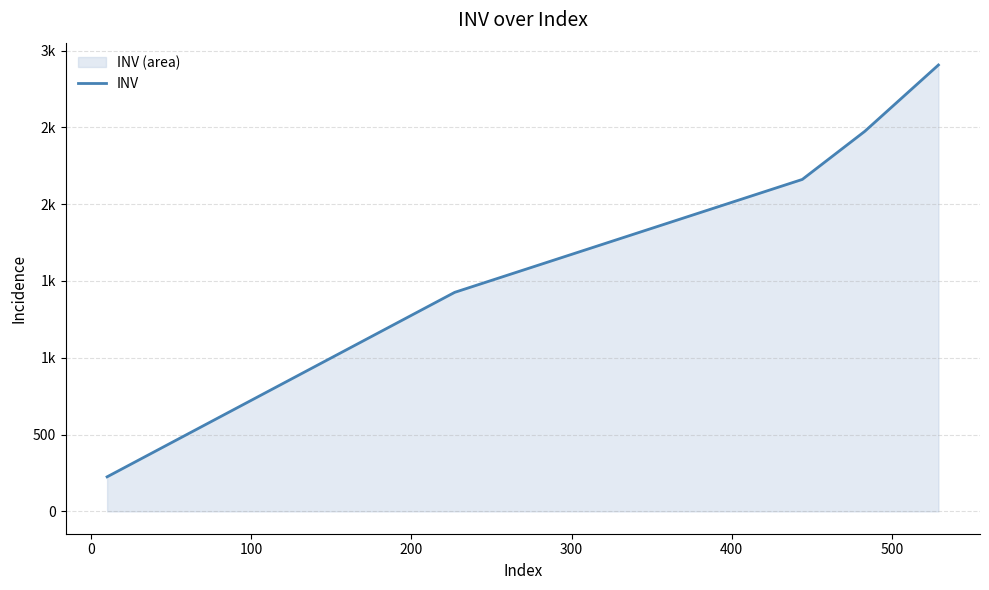

The value at 100 is 1275. True or false?

False